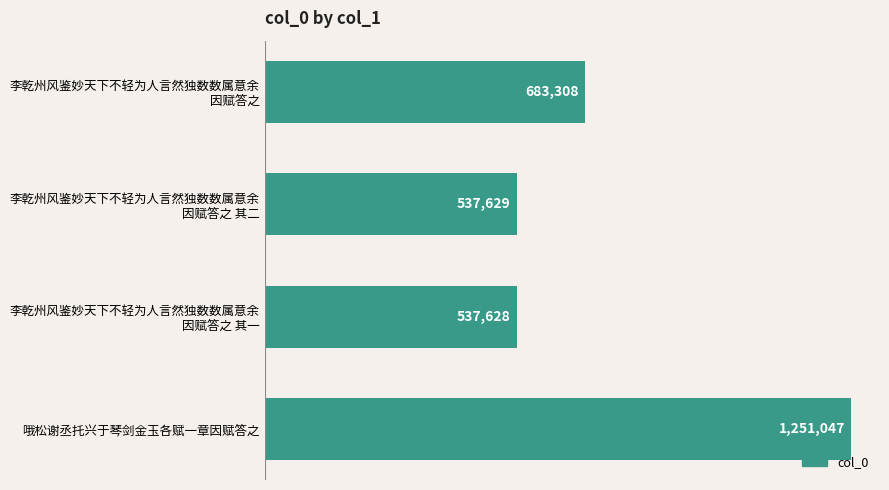

Does the chart contain any negative values?

No